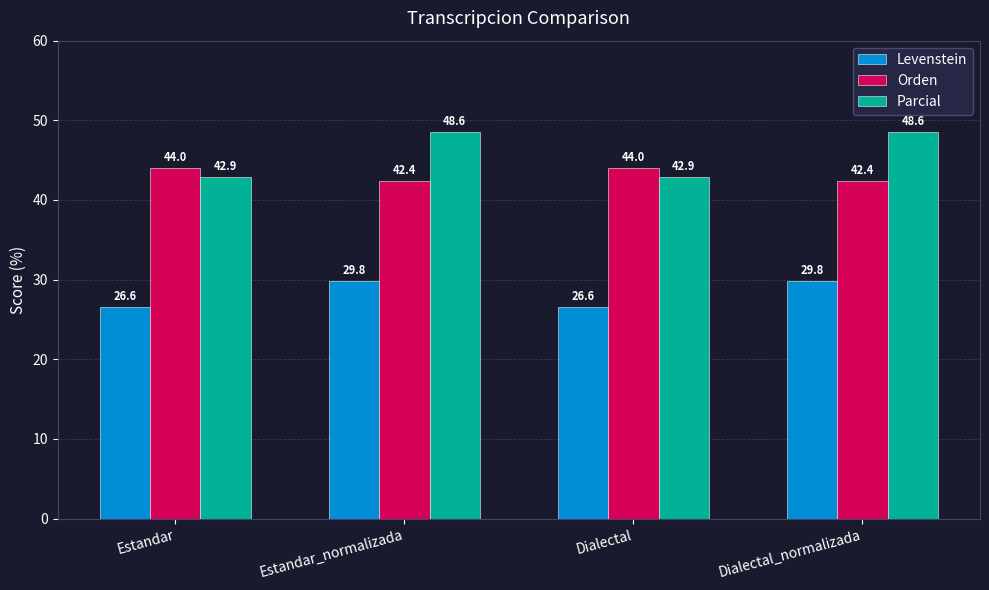

Reading left to right, extract all data points from this chart.

Levenstein: Estandar=26.6	Estandar_normalizada=29.8	Dialectal=26.6	Dialectal_normalizada=29.8
Orden: Estandar=44.0	Estandar_normalizada=42.4	Dialectal=44.0	Dialectal_normalizada=42.4
Parcial: Estandar=42.9	Estandar_normalizada=48.6	Dialectal=42.9	Dialectal_normalizada=48.6